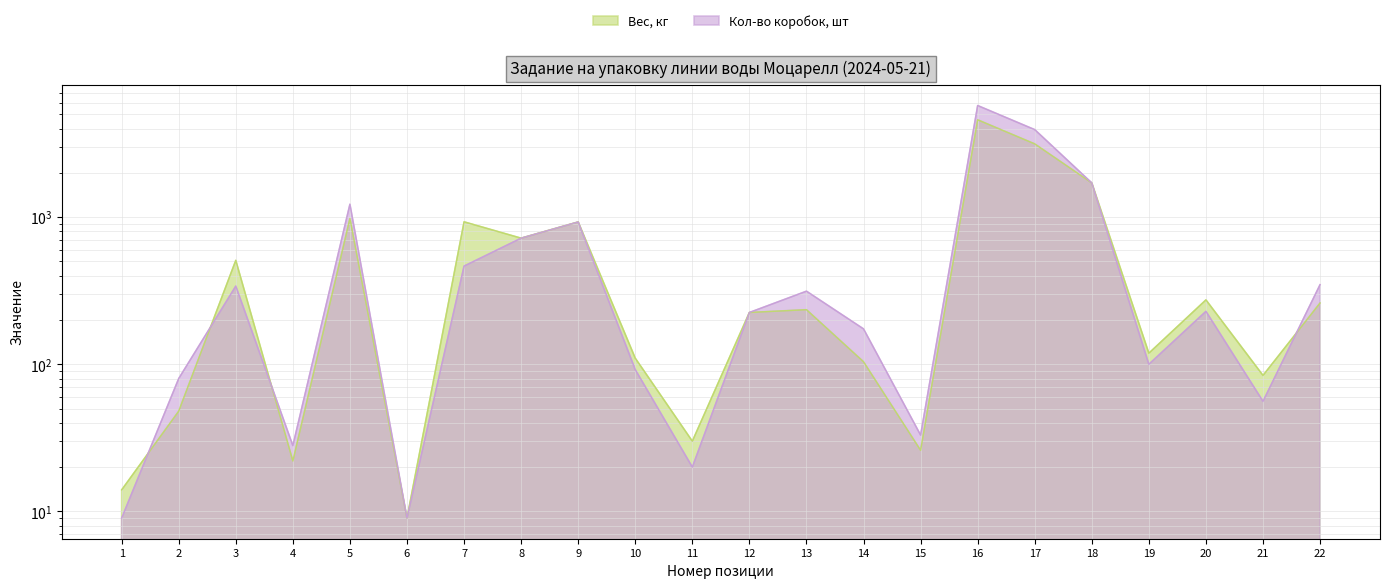

Where is the first local minimum for Кол-во коробок, шт?

4